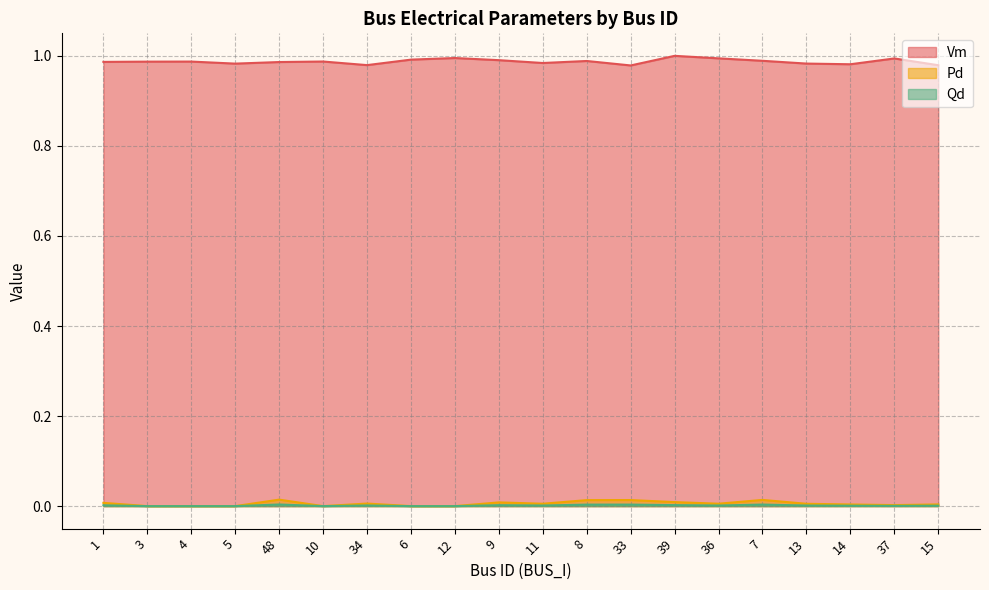

True or false: Pd and Vm intersect in this chart.

False